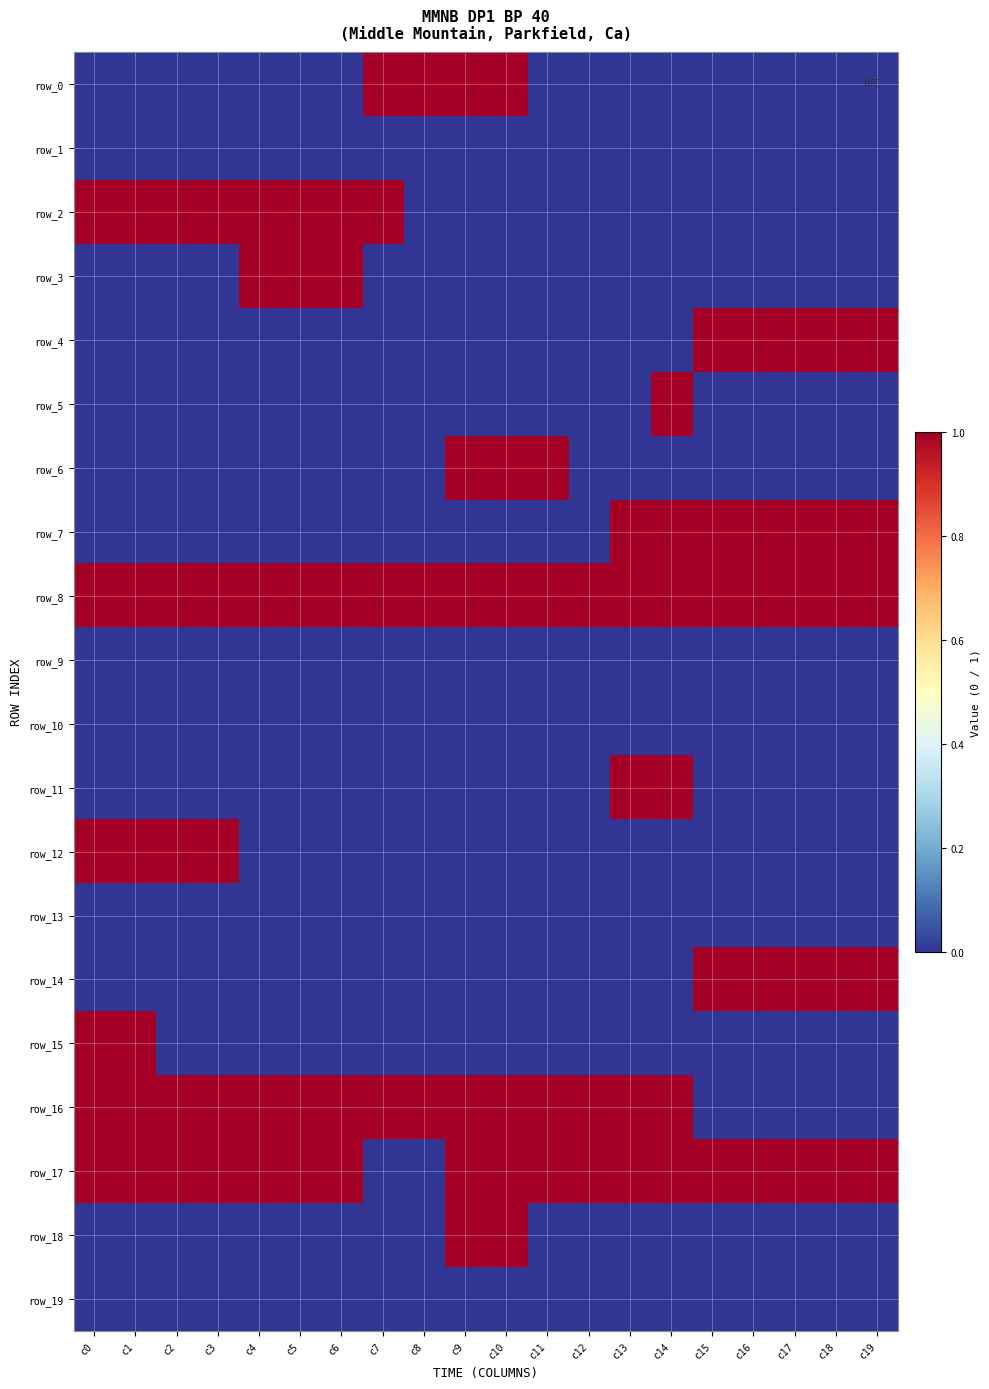

List the series in order of their peak value, lowest first.

row_1, row_9, row_10, row_13, row_19, row_0, row_2, row_3, row_4, row_5, row_6, row_7, row_8, row_11, row_12, row_14, row_15, row_16, row_17, row_18